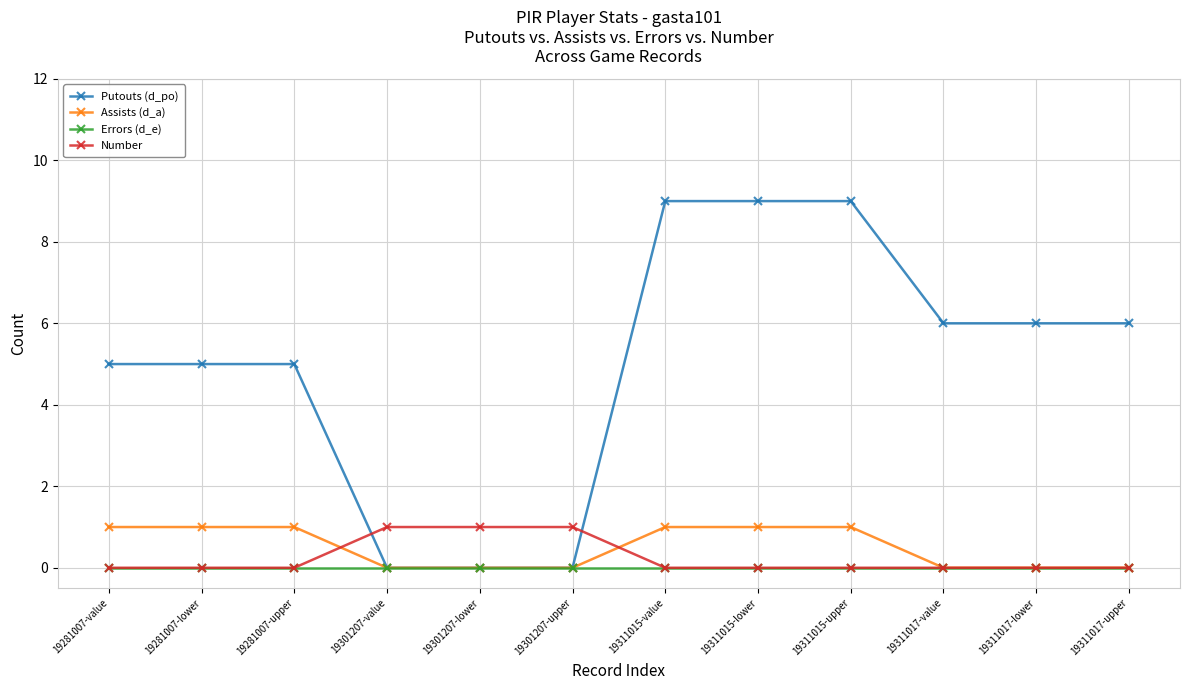

What is the total value across all series at 19311017-lower?

6